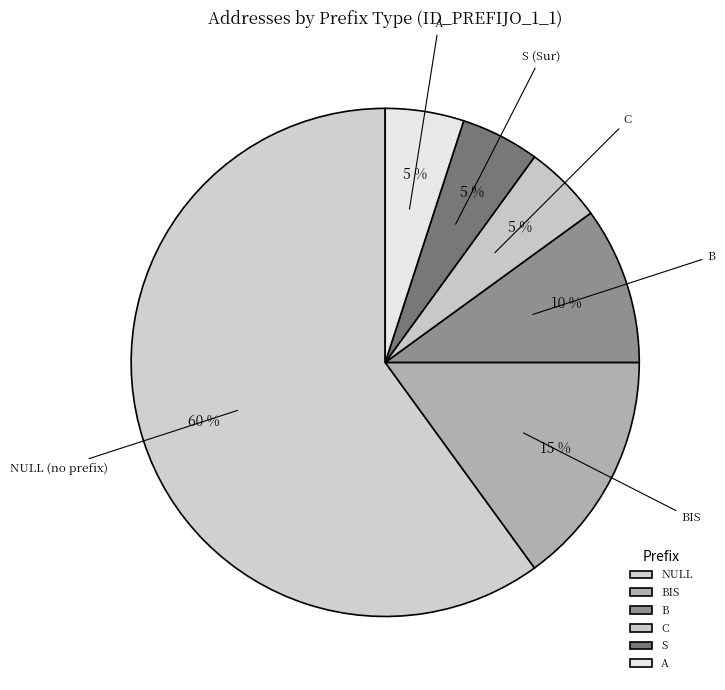

Which category accounts for the majority?

NULL